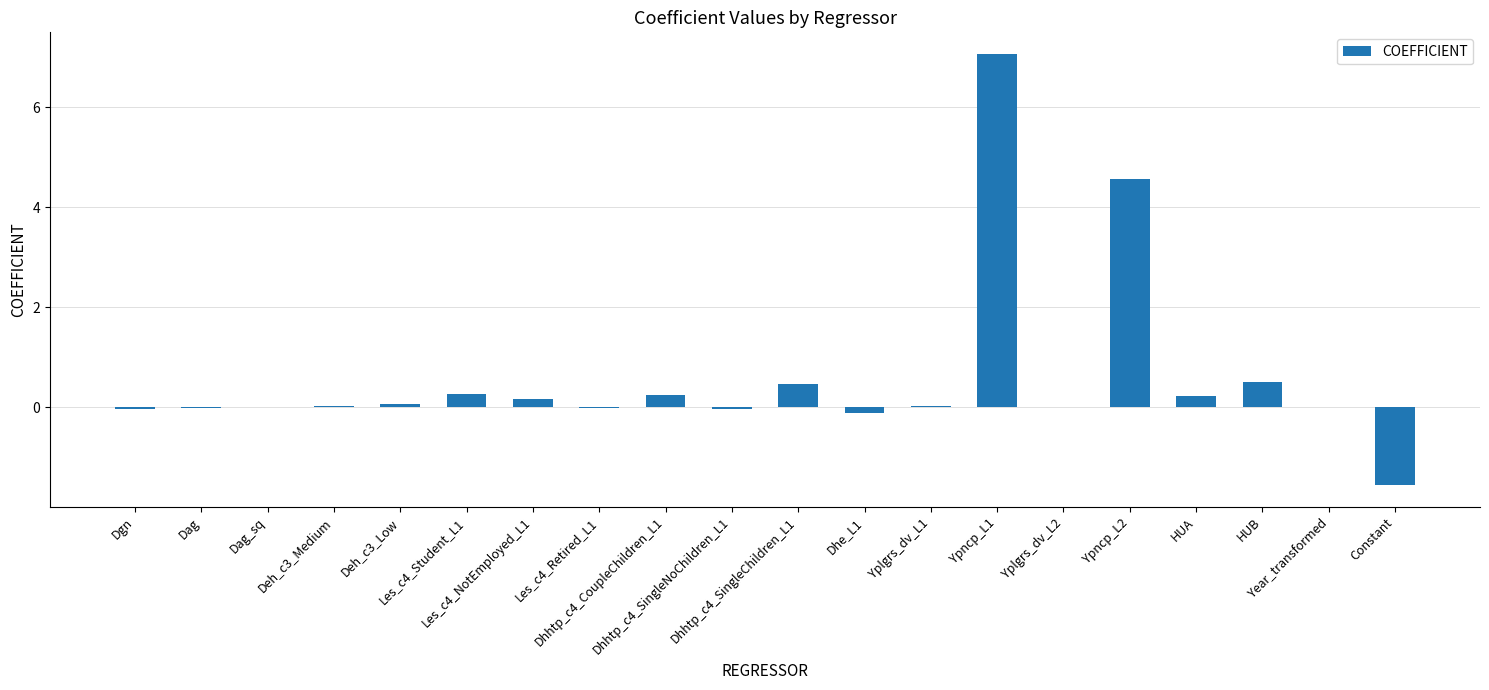

What is the sum of all values?

11.8